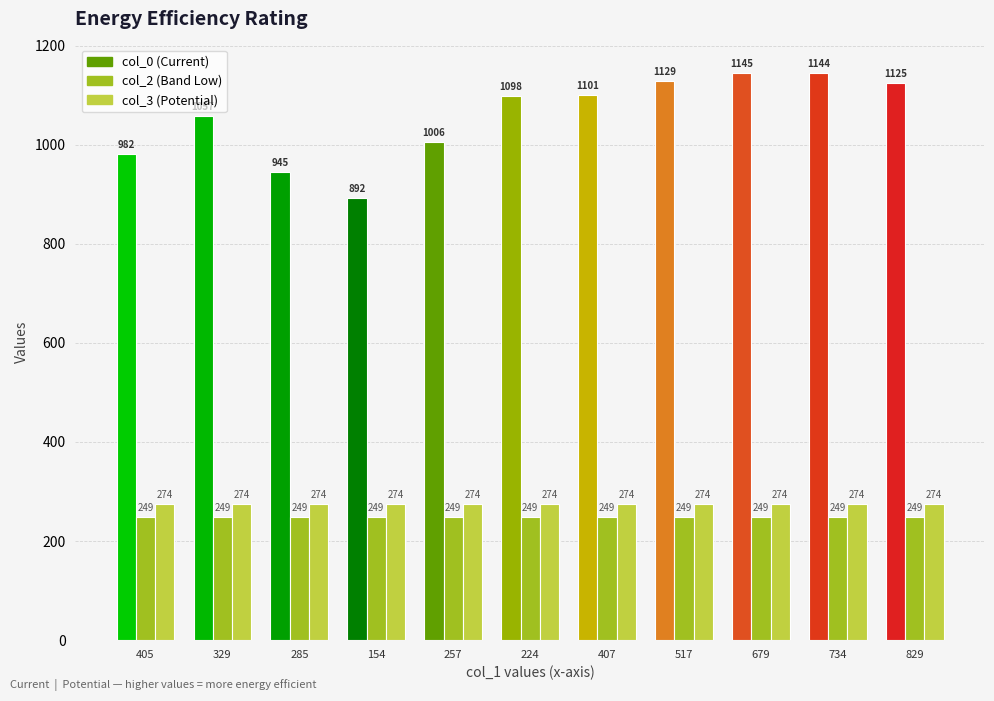

Reading left to right, list all the values displayed in this chart.

col_0: 982	1057	945	892	1006	1098	1101	1129	1145	1144	1125
col_2: 249	249	249	249	249	249	249	249	249	249	249
col_3: 274	274	274	274	274	274	274	274	274	274	274